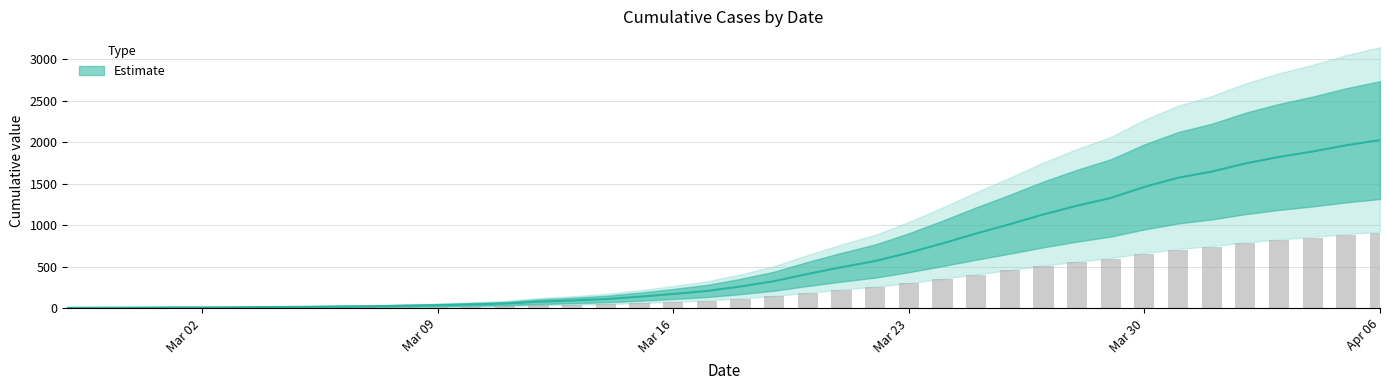

List the labels in order of value, largest first.

2020-04-06, 2020-04-05, 2020-04-04, 2020-04-03, 2020-04-02, 2020-04-01, 2020-03-31, 2020-03-30, 2020-03-29, 2020-03-28, 2020-03-27, 2020-03-26, 2020-03-25, 2020-03-24, 2020-03-23, 2020-03-22, 2020-03-21, 2020-03-20, 2020-03-19, 2020-03-18, 2020-03-17, 2020-03-16, 2020-03-15, 2020-03-14, 2020-03-13, 2020-03-12, 2020-03-11, 2020-03-10, 2020-03-09, 2020-03-08, 2020-03-07, 2020-03-06, 2020-03-05, 2020-03-04, 2020-03-03, 2020-03-01, 2020-03-02, 2020-02-29, 2020-02-28, 2020-02-27